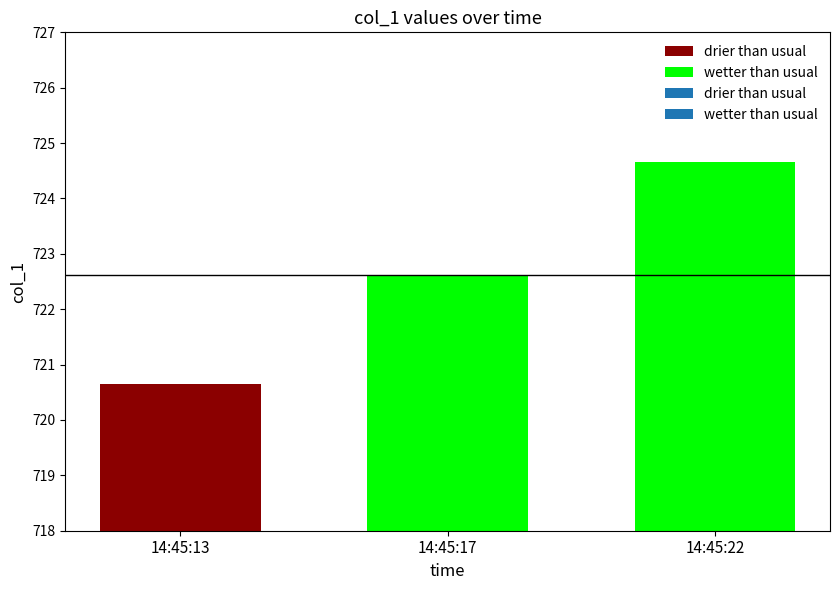

Reading left to right, transcribe all the data shown in this chart.

drier than usual: 720.7	722.6	724.7
wetter than usual: 720.7	722.6	724.7